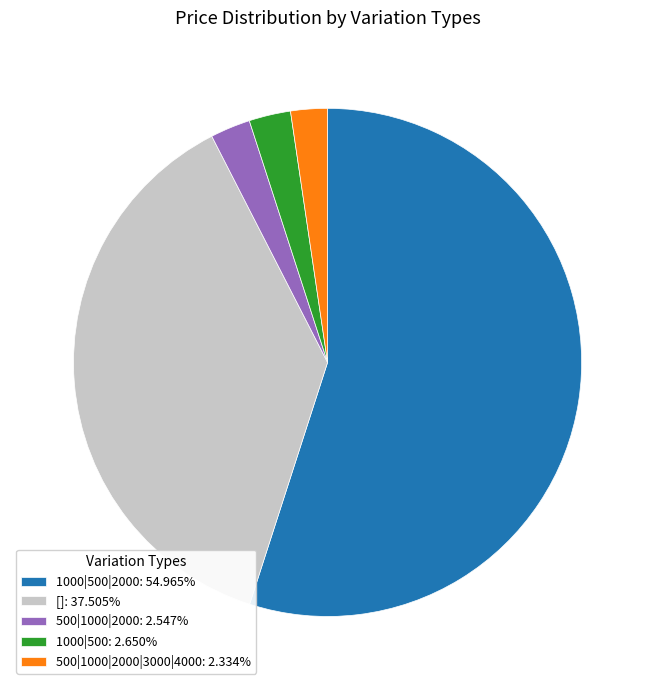

Does 1000|500|2000: 54.965% account for over 50% of the chart?

Yes